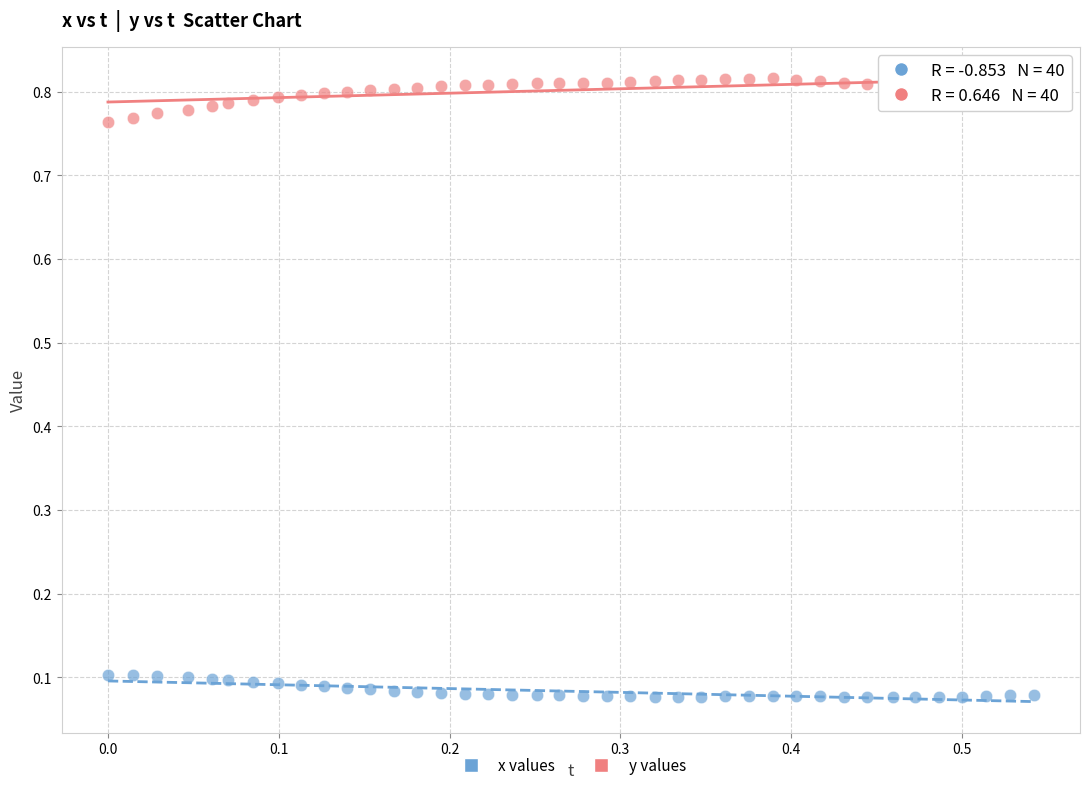

Across all data points, what is the range of X values (max minus min)?

0.5